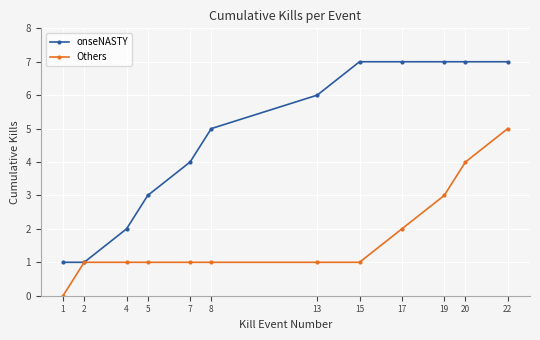

Between 5 and 19, which series saw the biggest shift?

onseNASTY